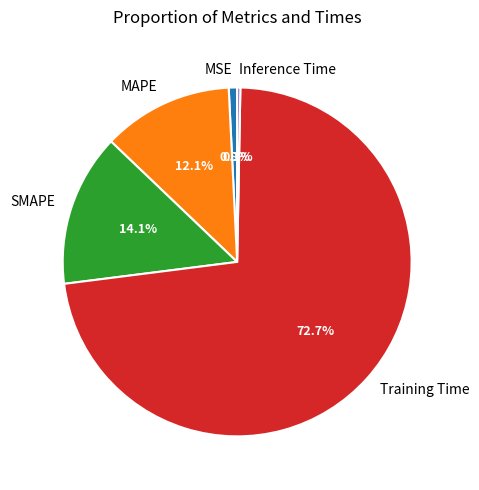

Combined, what portion of the pie is MAPE and SMAPE?

26.2%